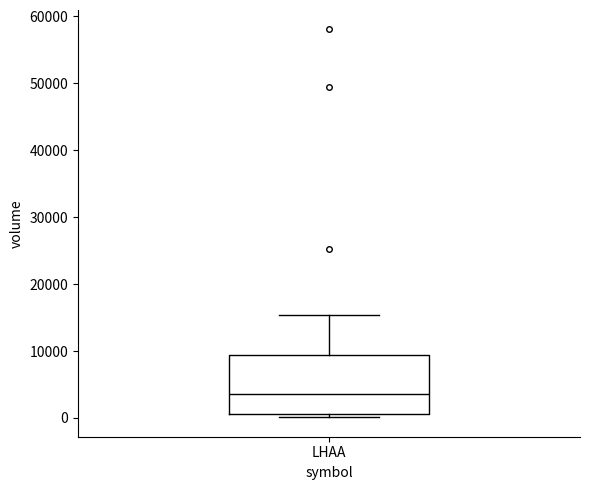

Read this box plot against the y-axis: the position of the median line, the range covered by the box, and the ends of both whiskers. The values are not printed on the chart, so give them approximately, as read against the axis.

median 4000, box 1000 to 9000, whiskers 0 to 15000